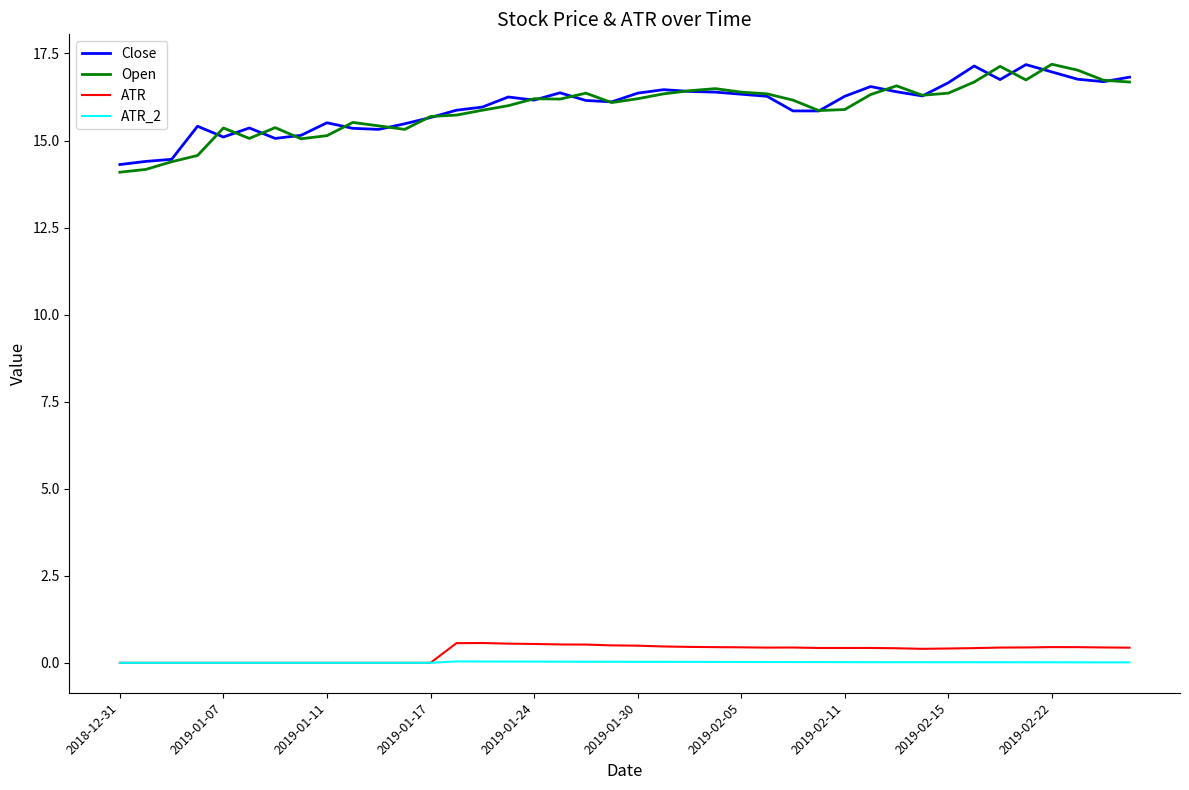

True or false: ATR and Open intersect in this chart.

False